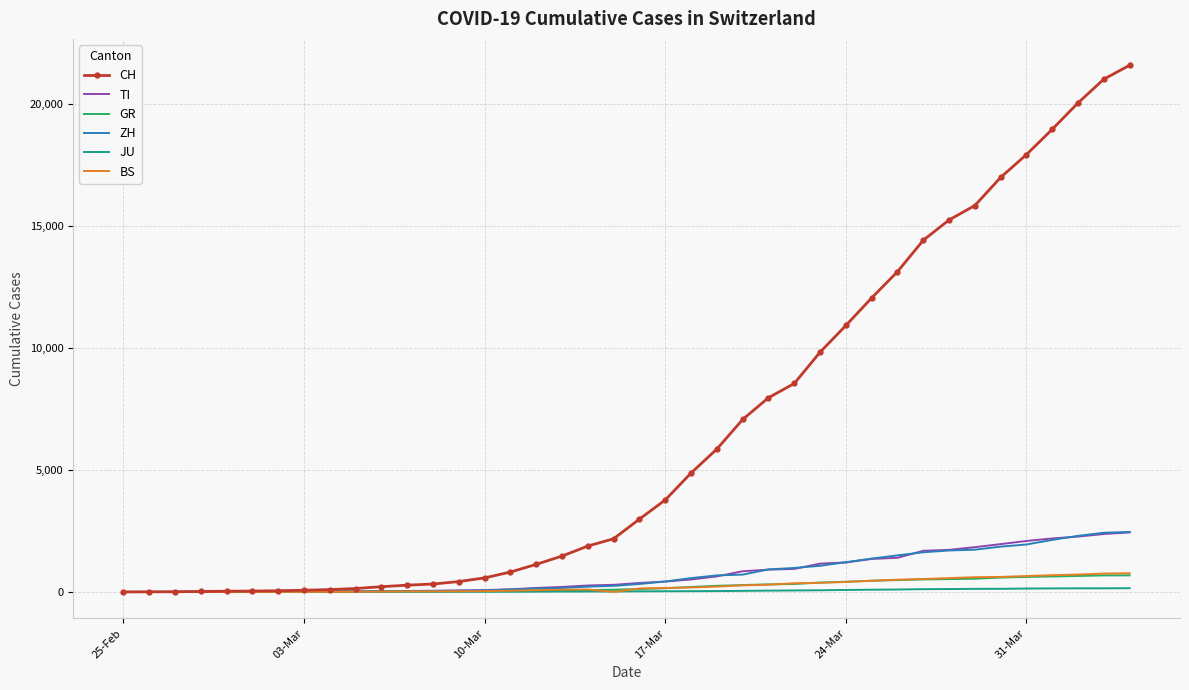

Which series has the widest spread of values?

CH